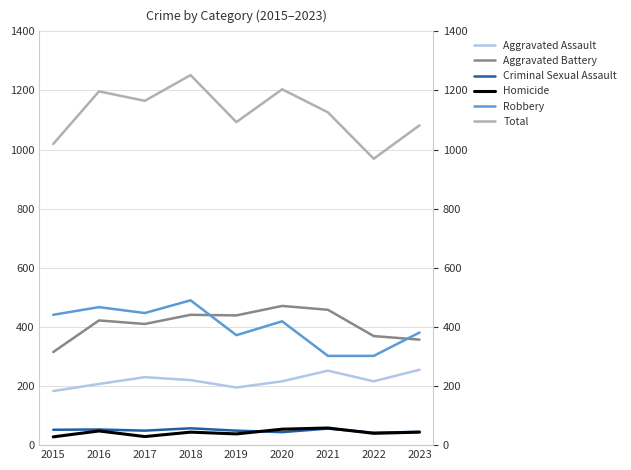

At which category is the sum across all series the highest?

2018